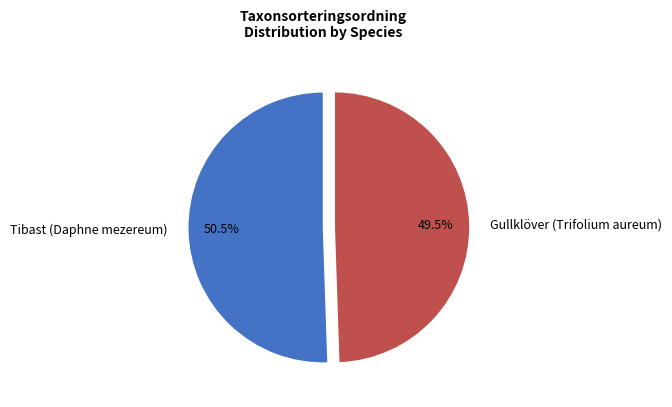

Combined, what portion of the pie is Tibast (Daphne mezereum) and Gullklöver (Trifolium aureum)?

100.0%